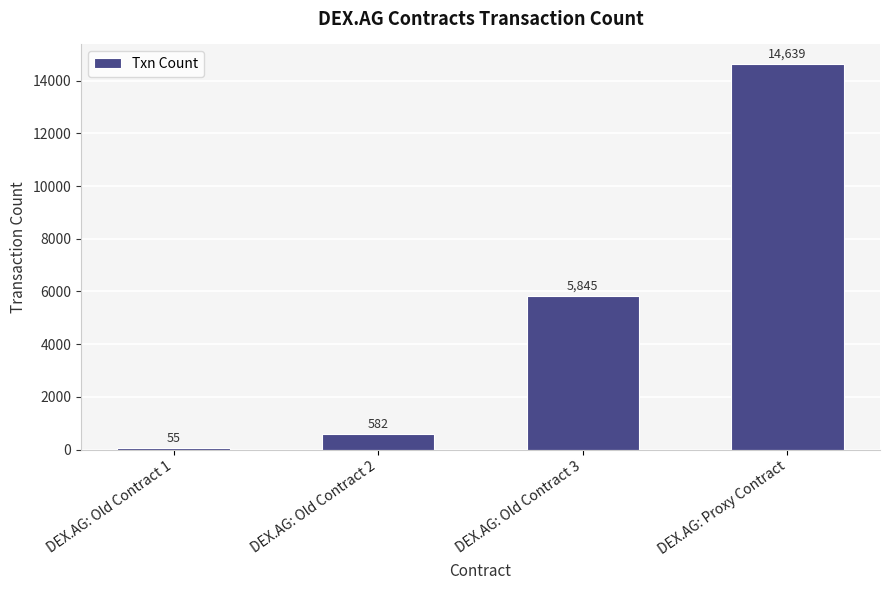

Is it true that the value at DEX.AG: Old Contract 3 is 5845?

True